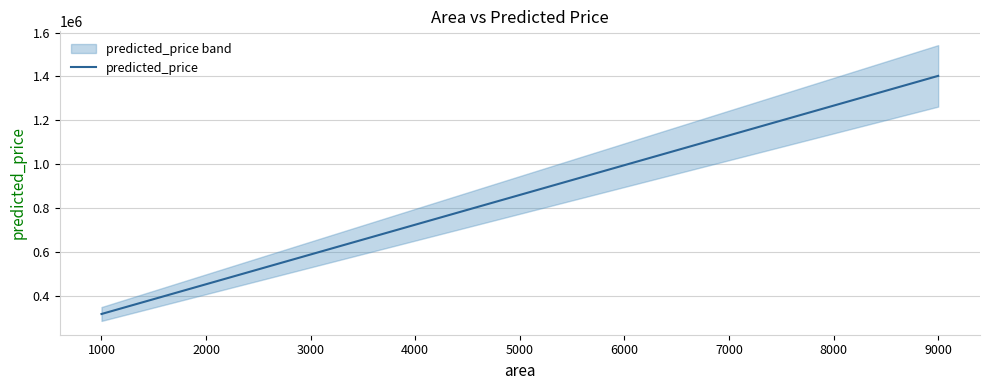

What is the value of the 10th point from the left?

926090.8